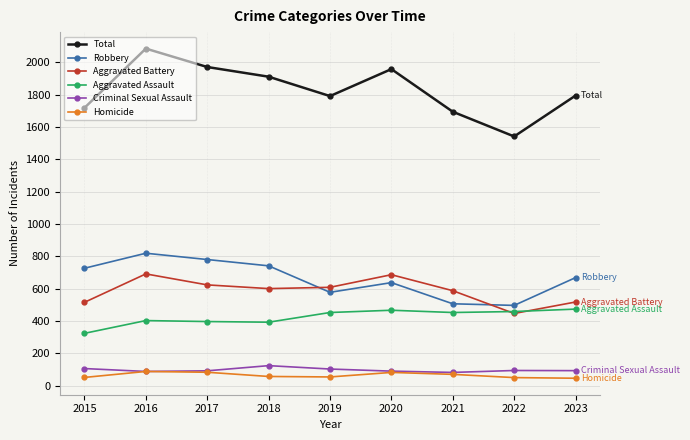

What are all the series names shown in the legend?

Total, Robbery, Aggravated Battery, Aggravated Assault, Criminal Sexual Assault, Homicide